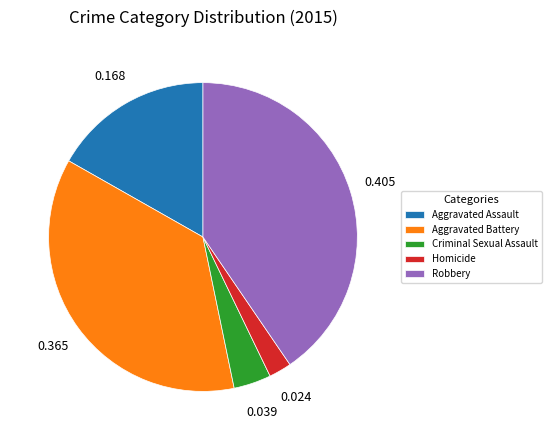

Is it true that Aggravated Battery is 23% of the pie?

False